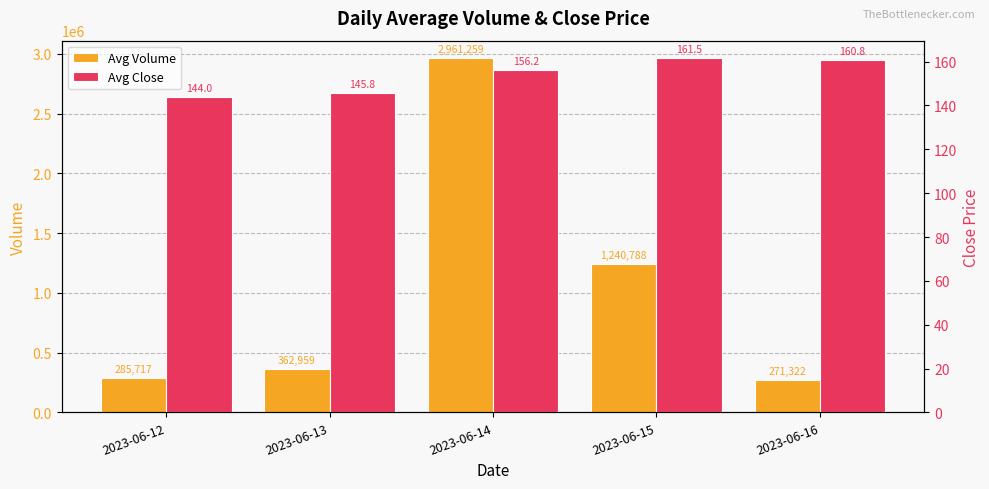

What are all the series names shown in the legend?

Avg Volume, Avg Close